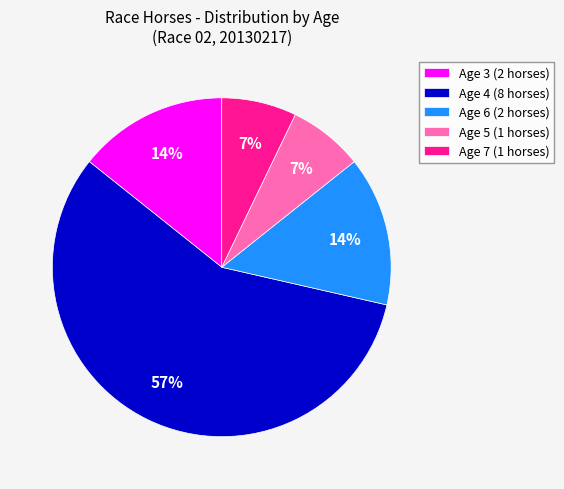

Which category has the biggest portion of the pie?

Age 4 (8 horses)